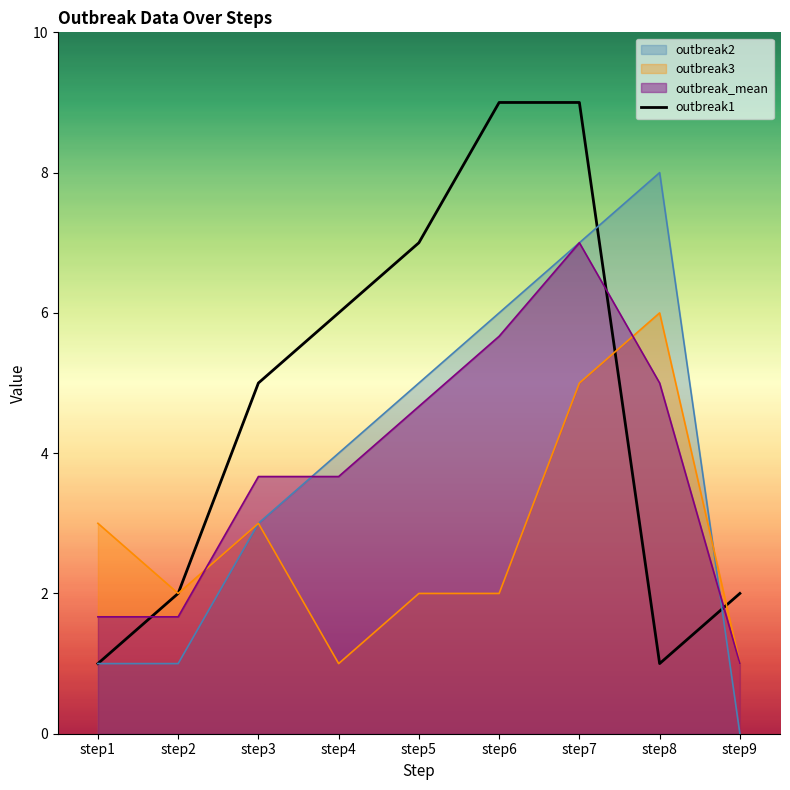

At how many categories does at least one series exceed 1?

9